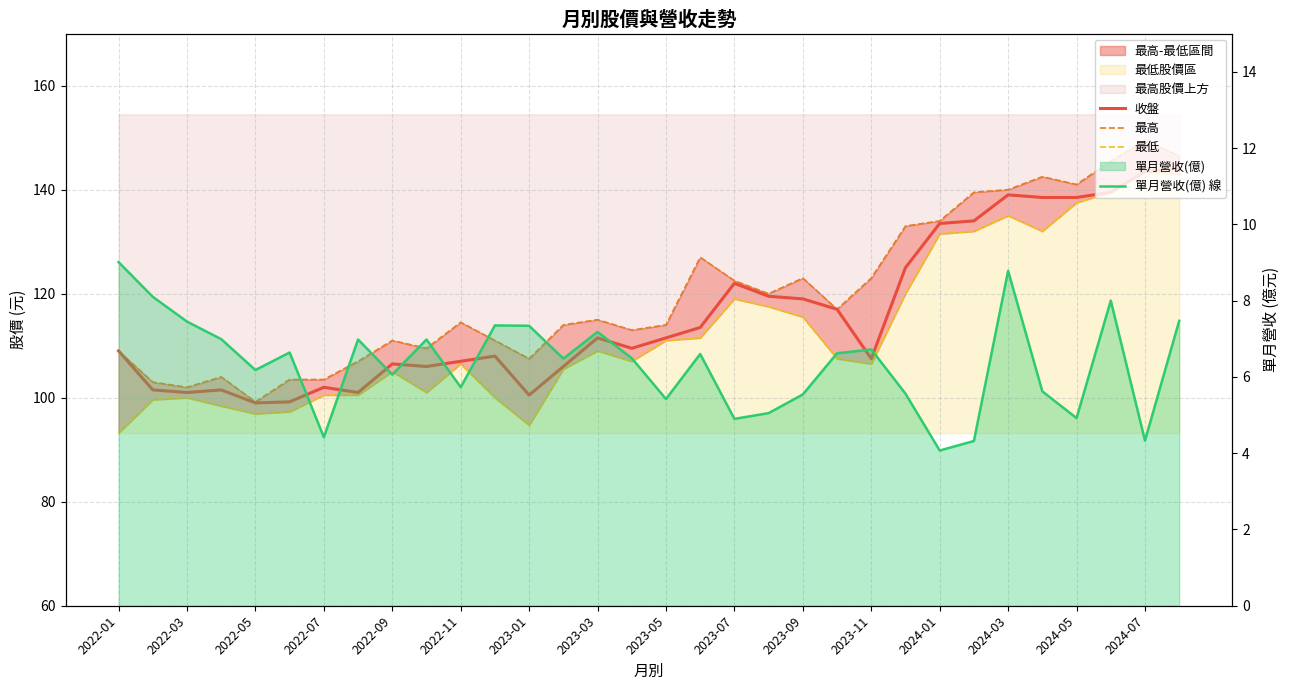

True or false: 收盤 and 單月營收(億) 線 intersect in this chart.

False